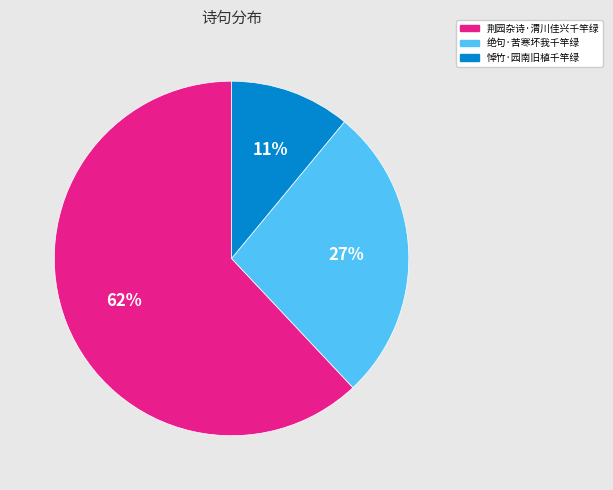

To the nearest percent, what is the difference between the 悼竹·园南旧植千竿绿 and 绝句·苦寒坏我千竿绿 slice percentages?

16%